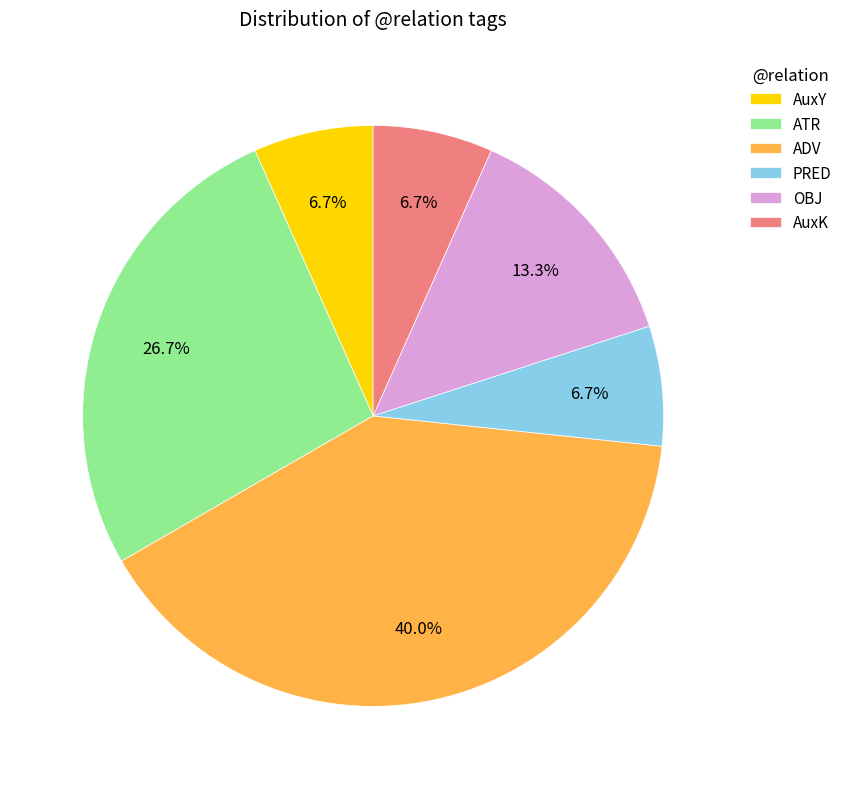

The AuxY slice represents 7% of the pie. True or false?

True